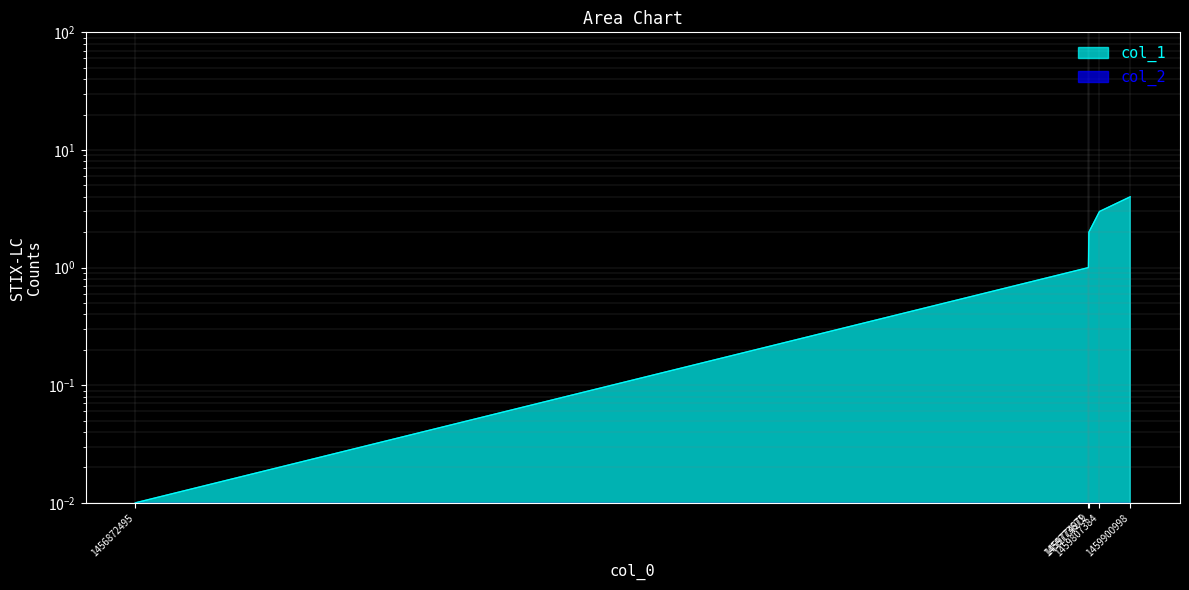

Does the chart have visible grid lines?

Yes